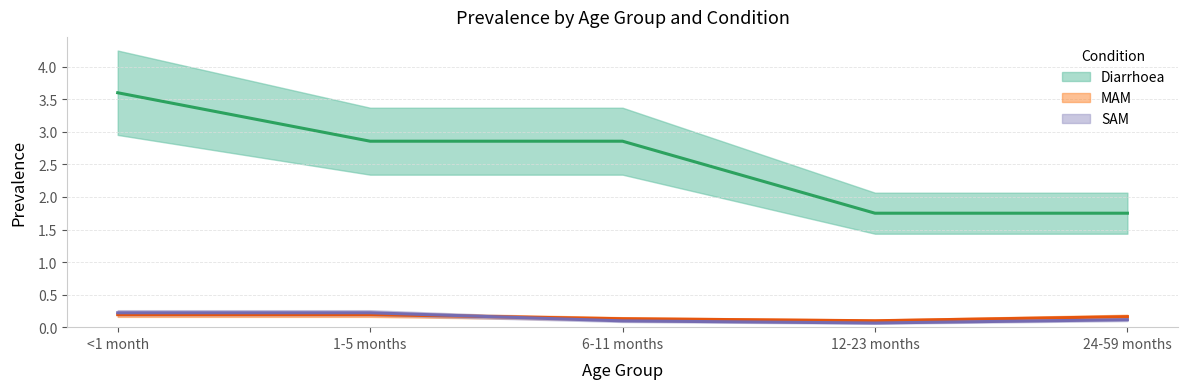

Which category has the highest value in the Diarrhoea series?

<1 month